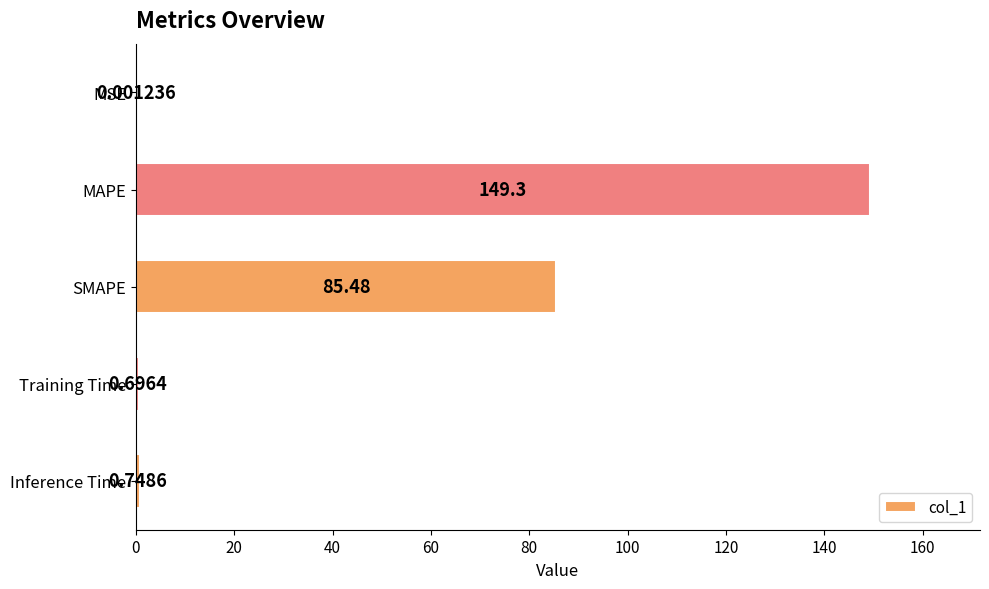

Between MAPE and MSE, which is larger?

MAPE